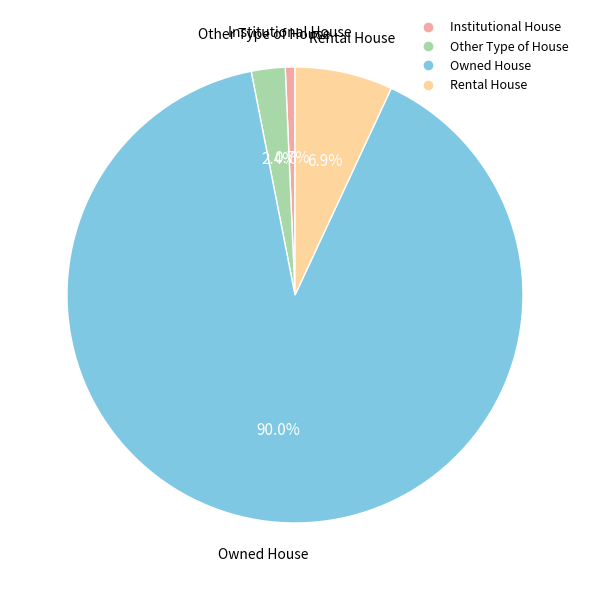

Approximately how many times larger is the value at Institutional House compared to Rental House?

0.1